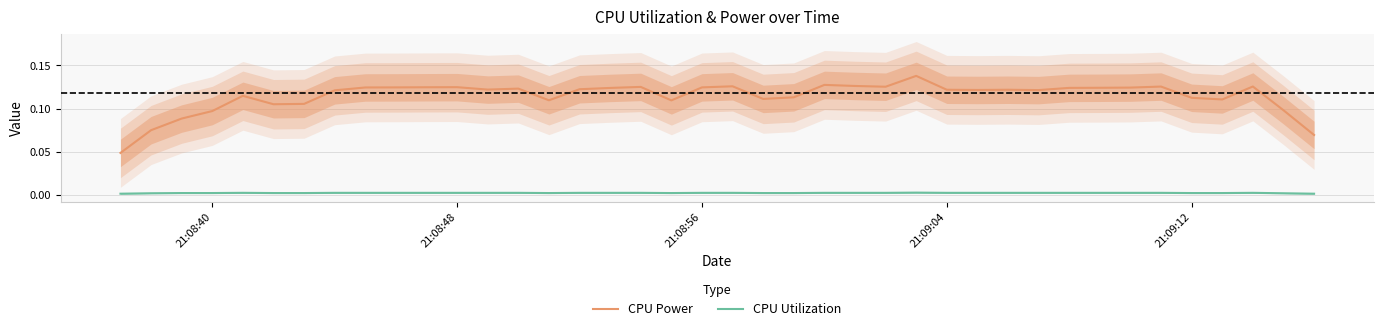

Which series has the largest total across all categories?

CPU Power